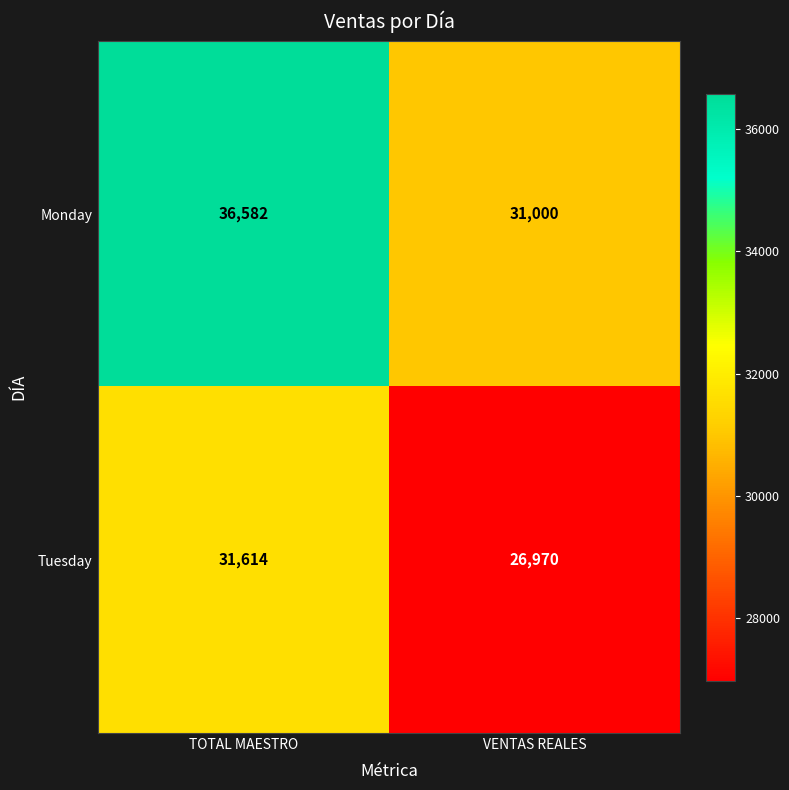

What is the average value of the Monday series?

33791